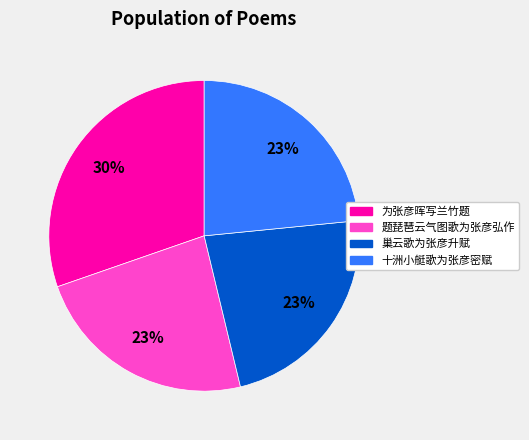

To the nearest percent, what portion does 题琵琶云气图歌为张彦弘作 represent?

23%